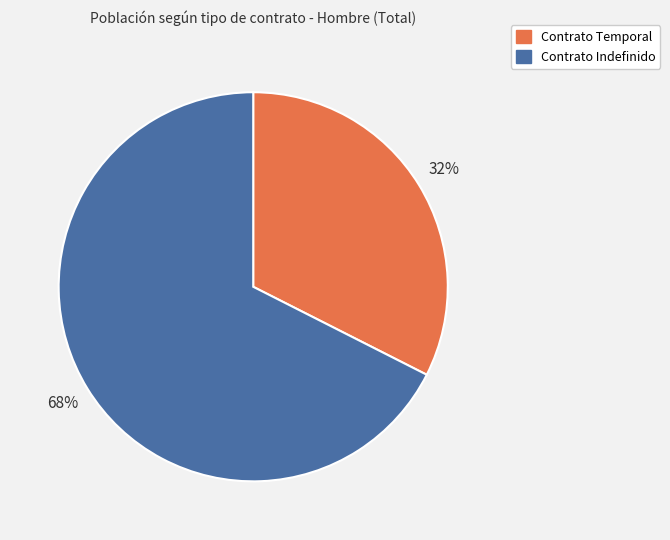

To the nearest percent, what portion does Contrato Indefinido represent?

68%